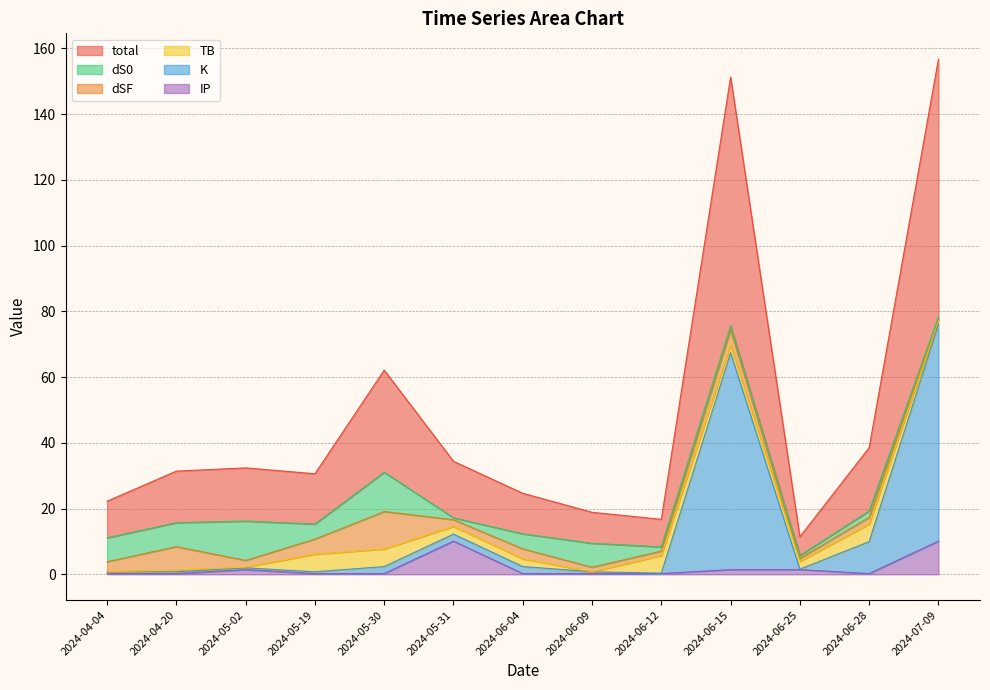

What is the value of the total point at the 12th from the left?

19.3